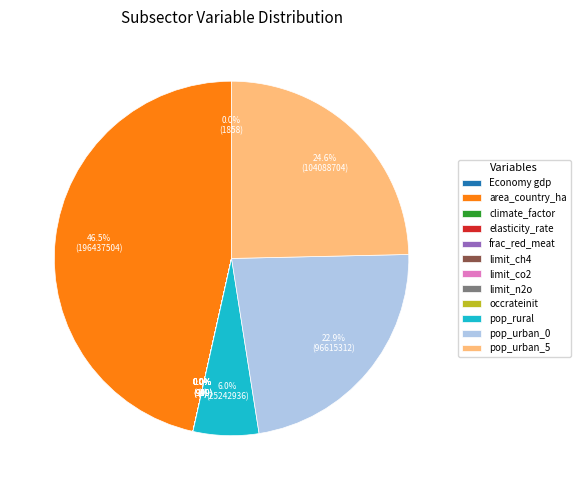

Between occrateinit and population_urban_5, which is larger?

population_urban_5